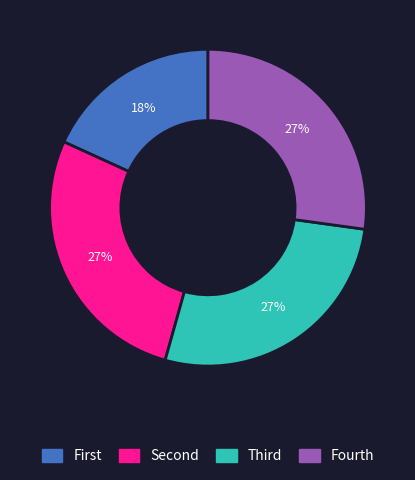

Does any single category account for the majority?

No